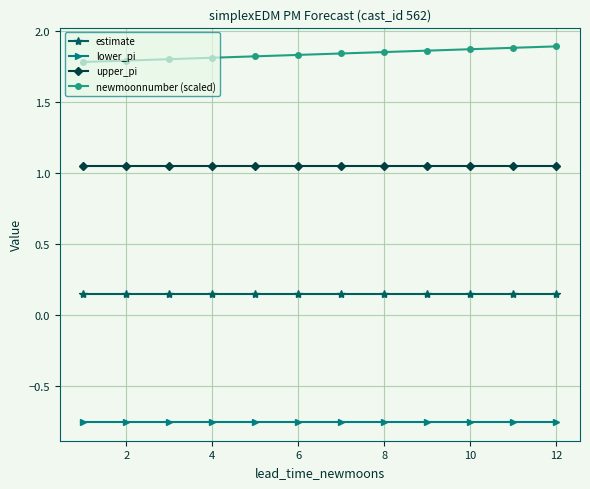

Rank the series by their average value, from highest to lowest.

newmoonnumber (scaled), upper_pi, estimate, lower_pi